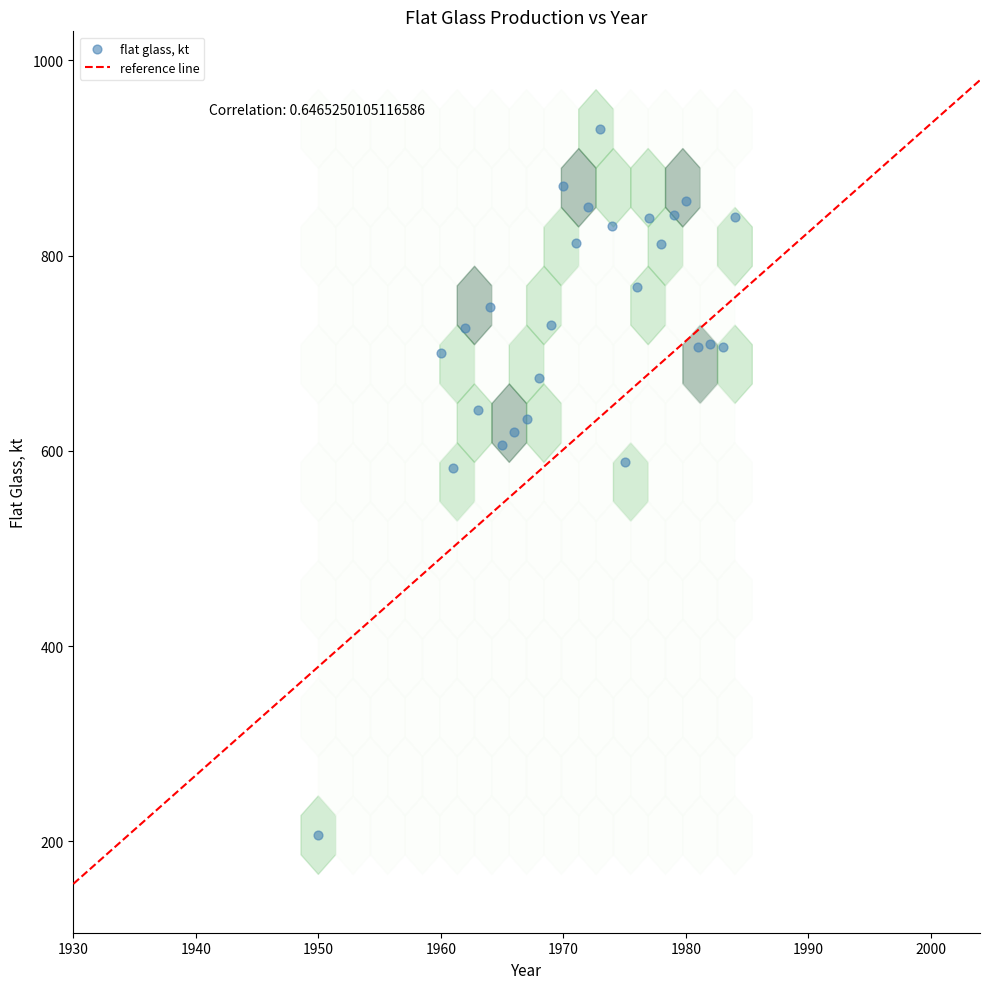

What is the range of X values (max minus min)?

34.0